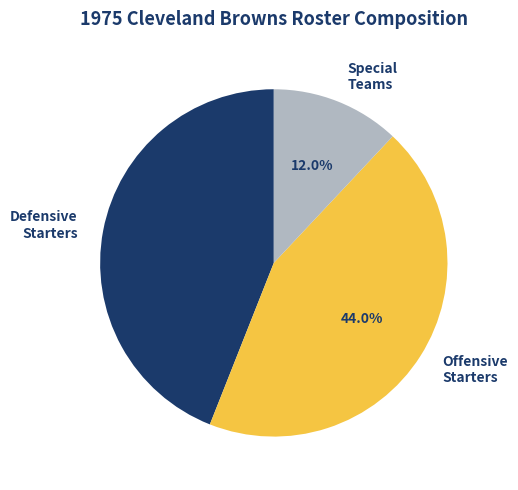

Is there any slice that represents more than half of the pie?

No